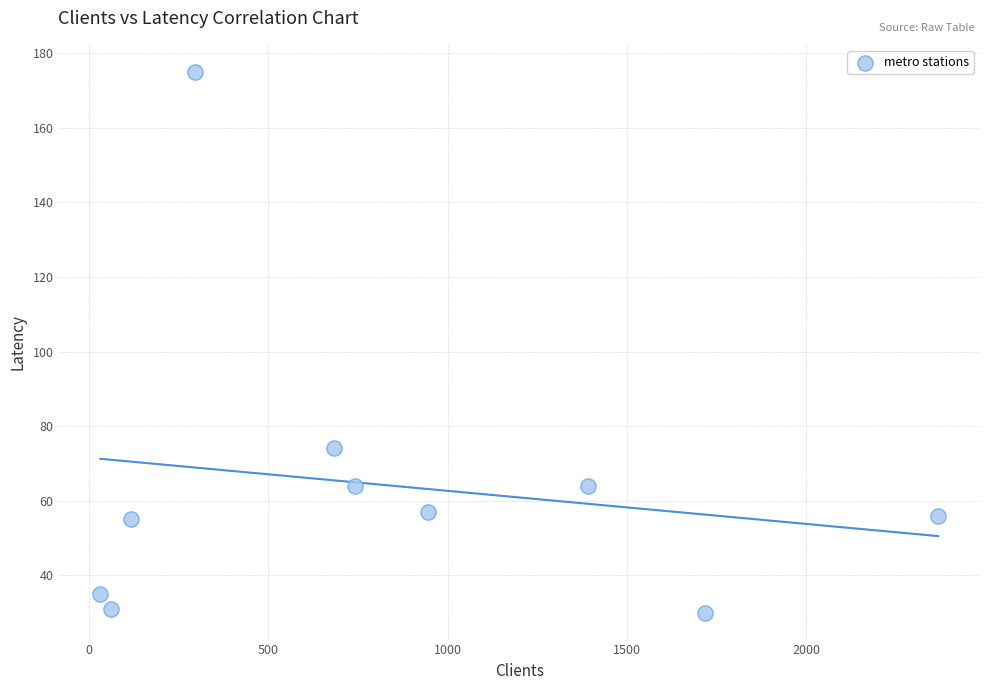

What is the average X value?

835